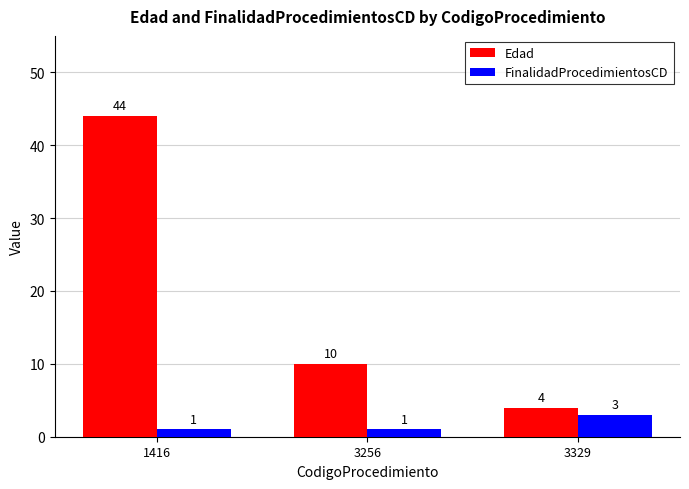

At 3329, list the series in order from smallest to largest.

FinalidadProcedimientosCD, Edad